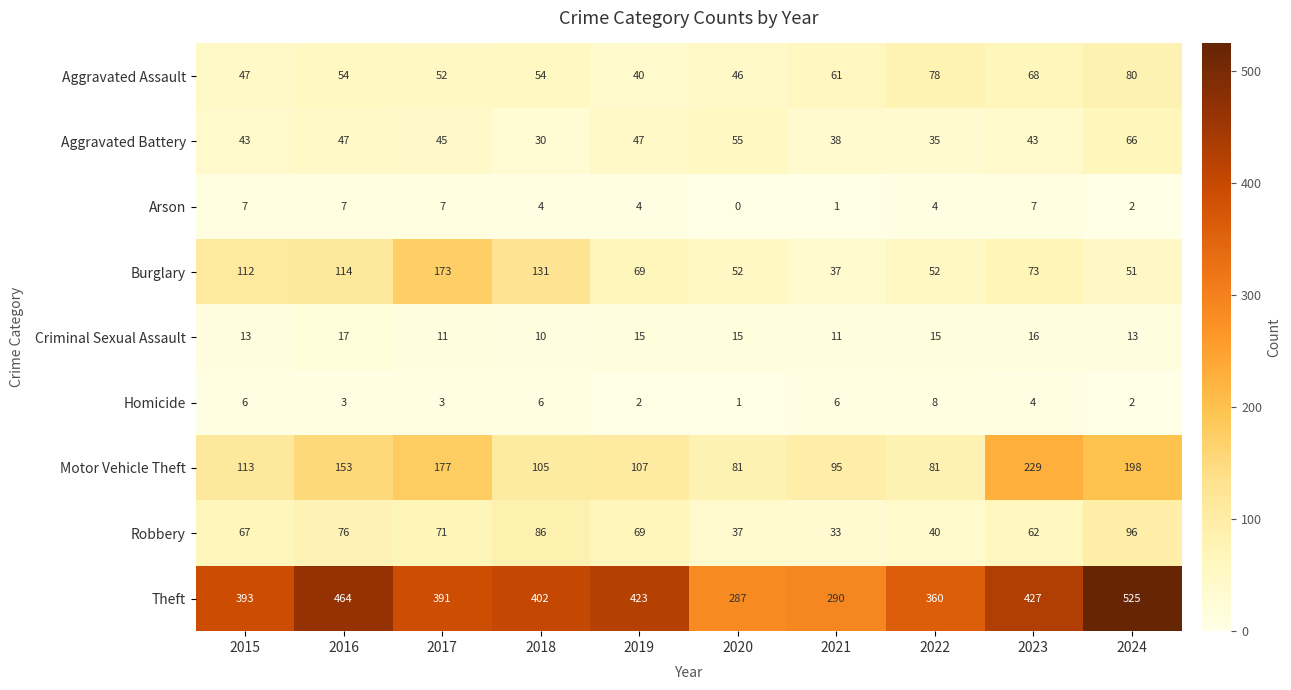

Which series has the widest spread of values?

Theft